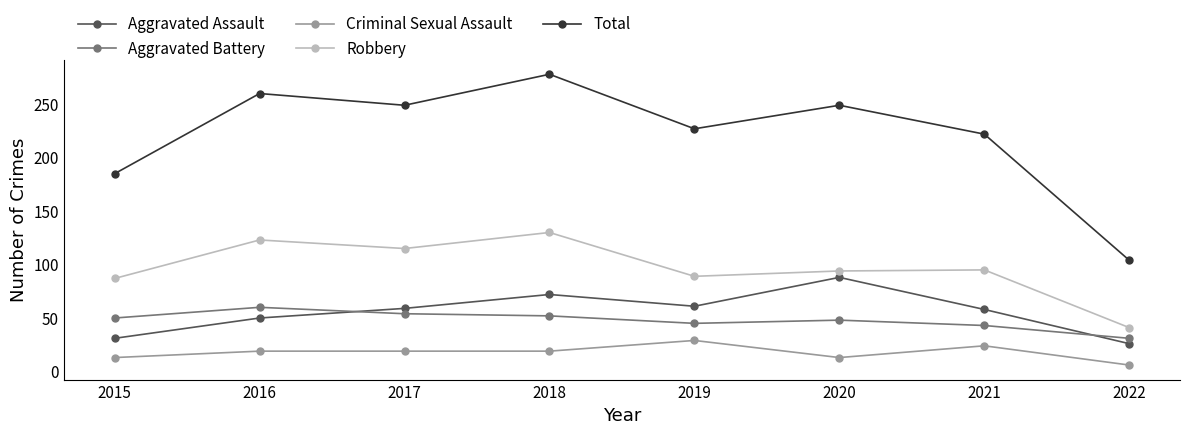

Rank the series by their maximum value, from highest to lowest.

Total, Robbery, Aggravated Assault, Aggravated Battery, Criminal Sexual Assault